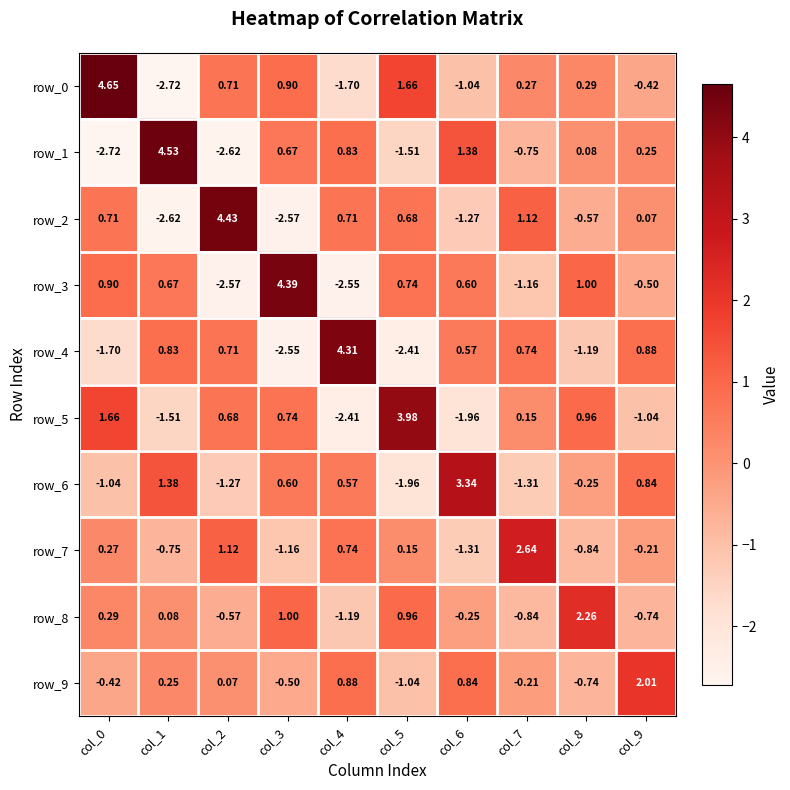

How many data points in row_7 are above 0?

5